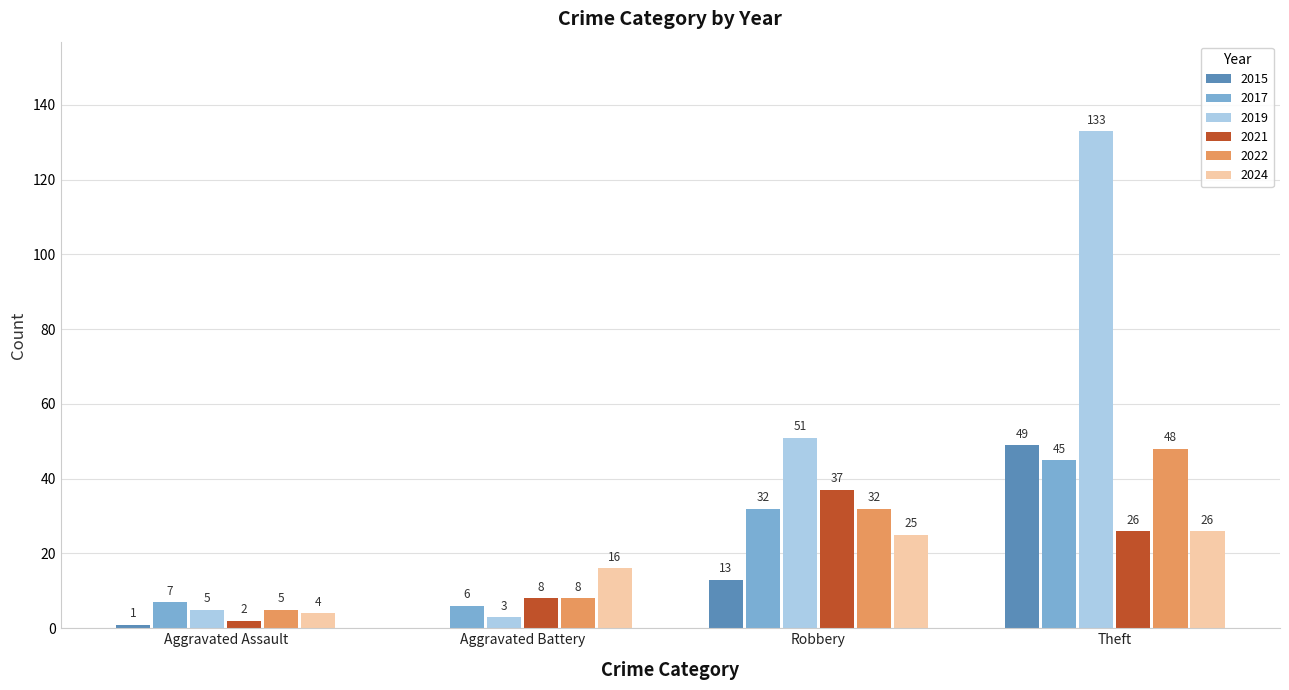

Reading right to left, extract all data points from this chart.

2015: Theft=49	Robbery=13	Aggravated Battery=0	Aggravated Assault=1
2017: Theft=45	Robbery=32	Aggravated Battery=6	Aggravated Assault=7
2019: Theft=133	Robbery=51	Aggravated Battery=3	Aggravated Assault=5
2021: Theft=26	Robbery=37	Aggravated Battery=8	Aggravated Assault=2
2022: Theft=48	Robbery=32	Aggravated Battery=8	Aggravated Assault=5
2024: Theft=26	Robbery=25	Aggravated Battery=16	Aggravated Assault=4